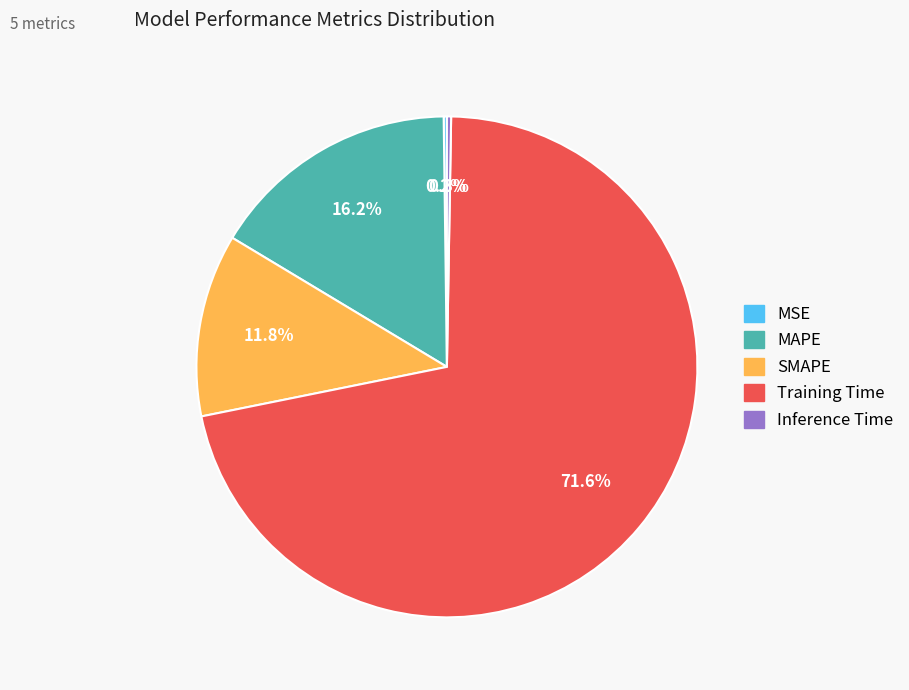

What is the largest slice in the pie chart?

Training Time